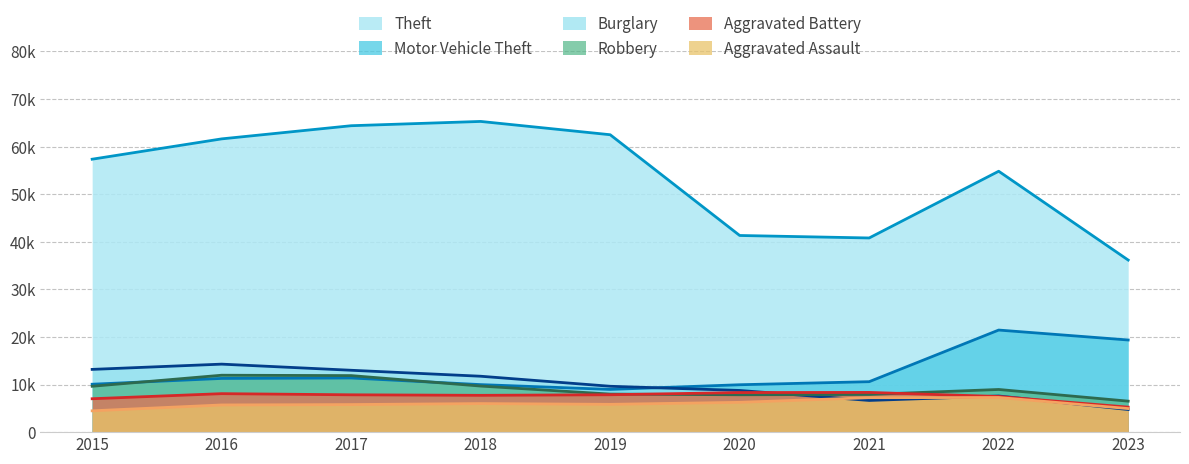

What is the difference between the Aggravated Assault values at 2018 and 2021?

1241